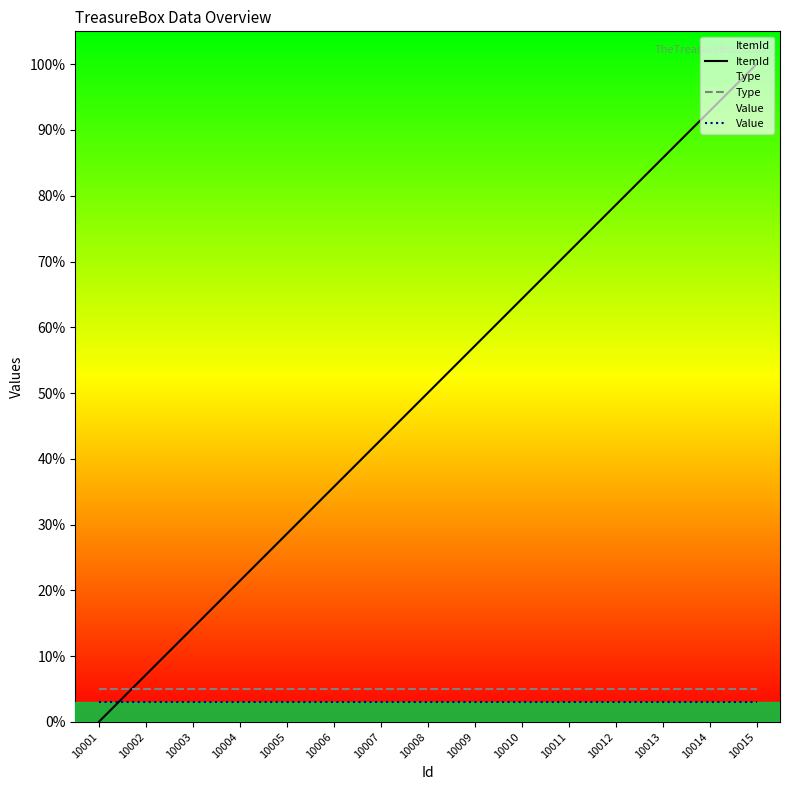

Is the value of Type at 10007 greater than the value of ItemId at 10012?

No